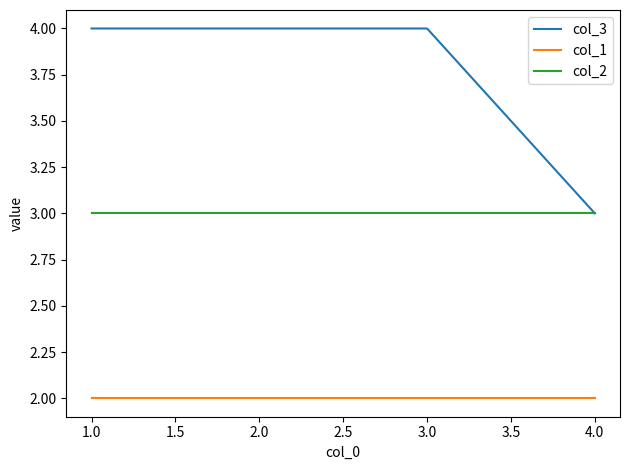

List the series in order of their overall mean, lowest first.

col_1, col_2, col_3